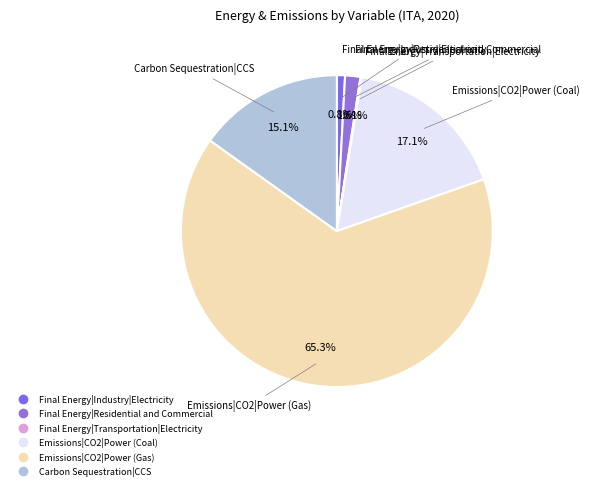

To the nearest percent, what is the difference between the largest and smallest slice percentages?

65%